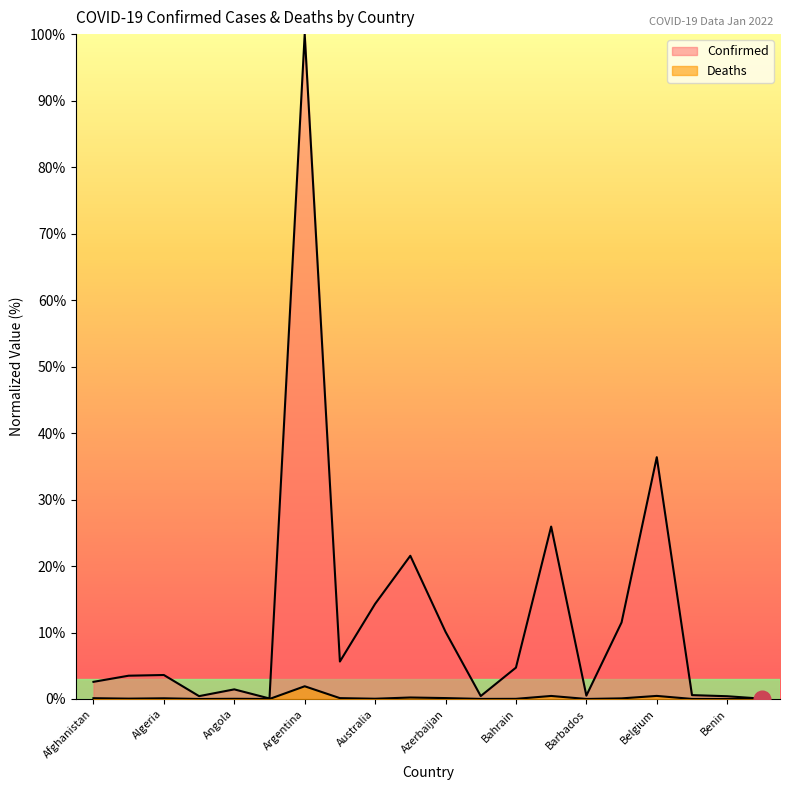

The Deaths series shows 0.0 at Afghanistan. True or false?

False